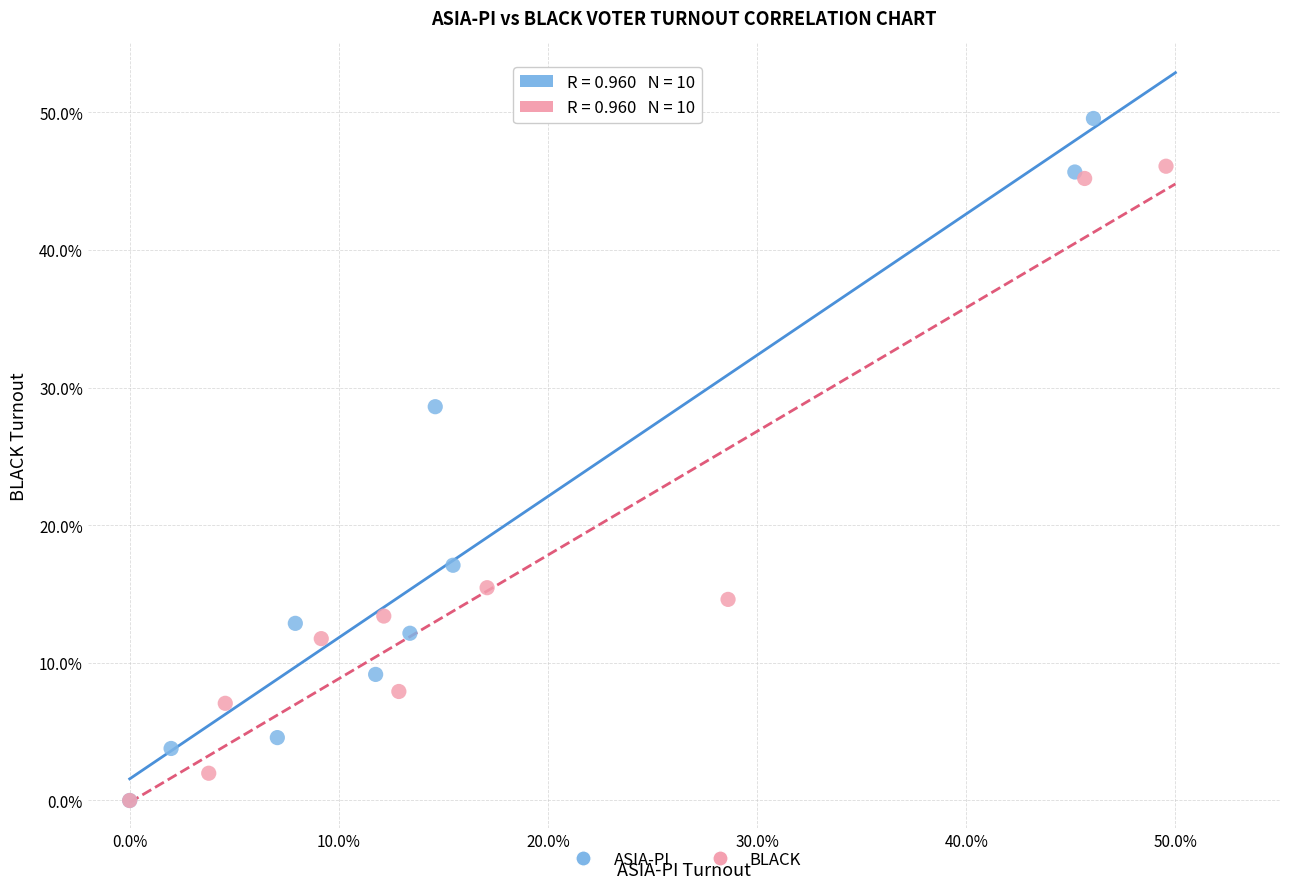

Which series contains the highest Y value?

ASIA-PI